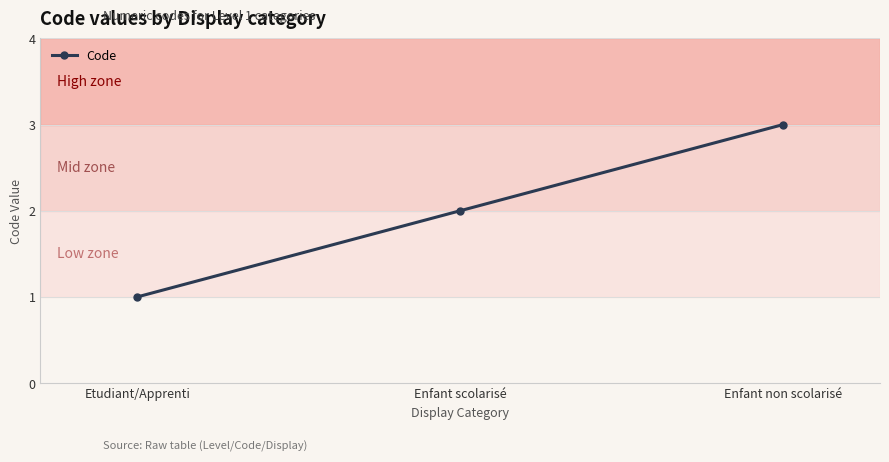

List the labels in order of value, smallest first.

Etudiant/Apprenti, Enfant scolarisé, Enfant non scolarisé